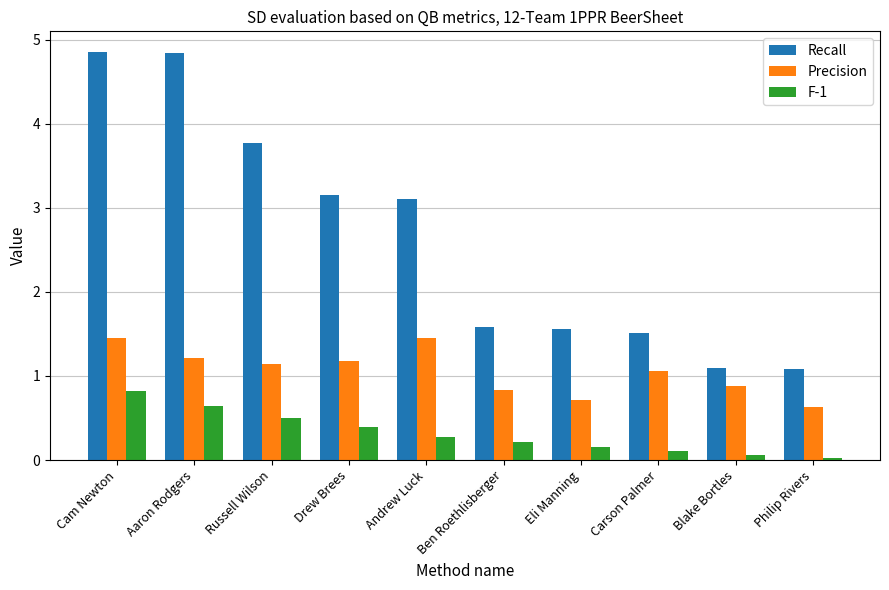

List the series in order of their overall mean, highest first.

Recall, Precision, F-1